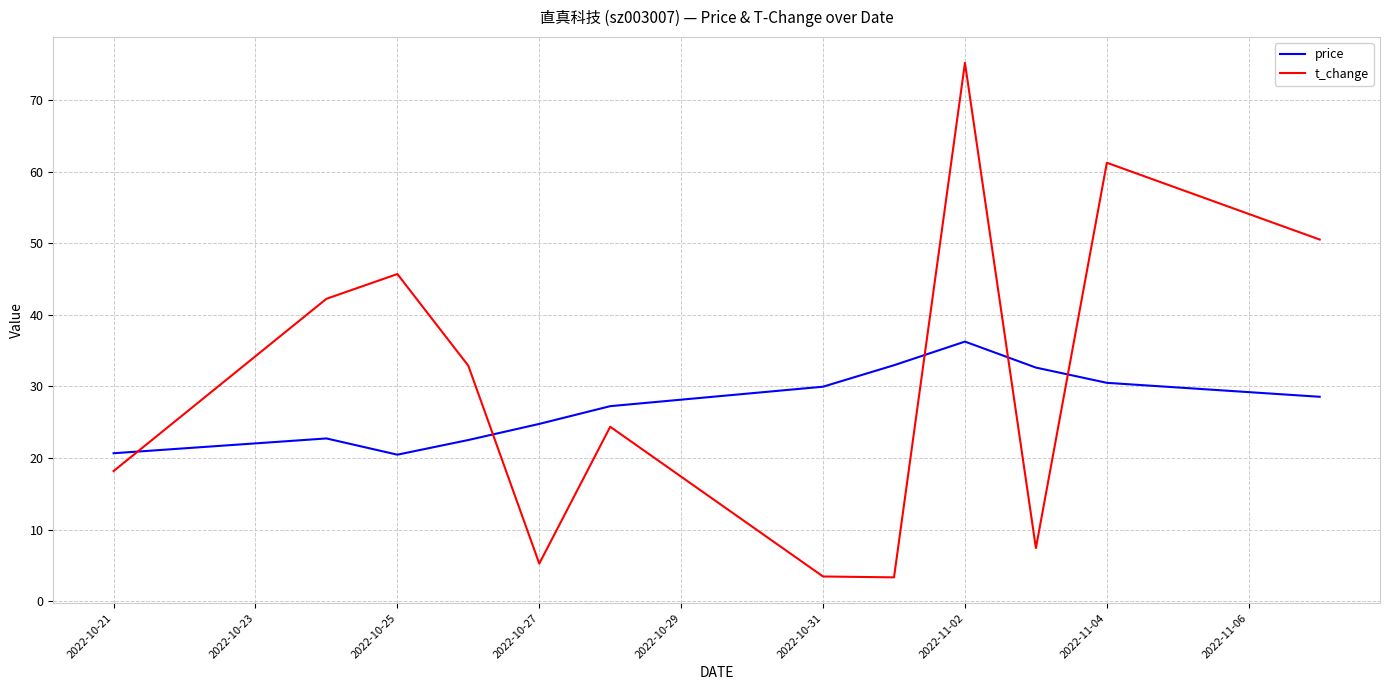

Which series has the largest range (max minus min)?

t_change